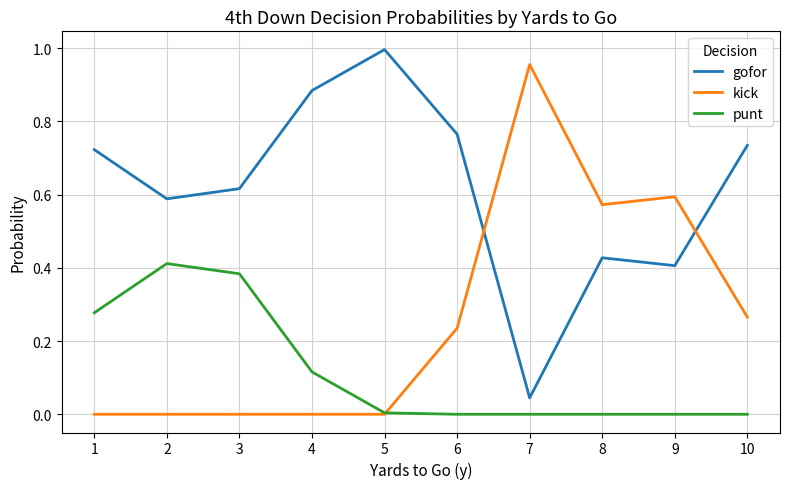

Which series ends up on top after the final intersection of kick and gofor?

gofor